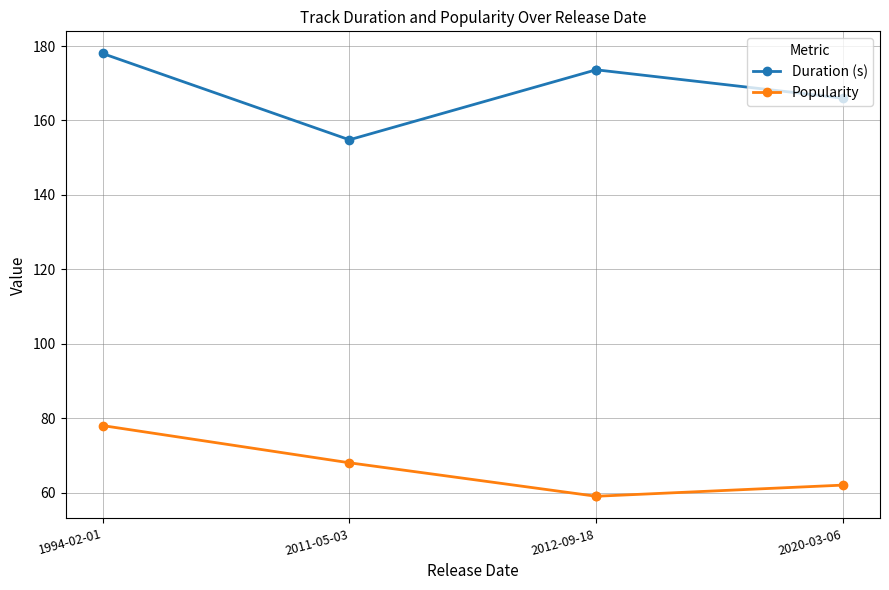

What are all the series names shown in the legend?

Duration (s), Popularity